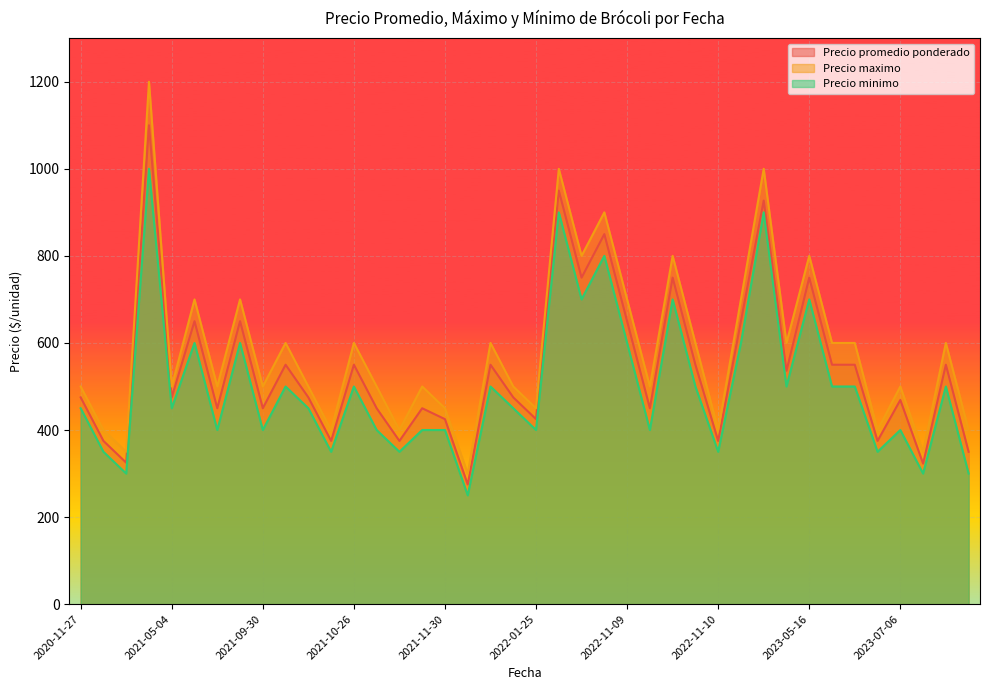

List the series in order of their peak value, lowest first.

Precio minimo, Precio promedio ponderado, Precio maximo